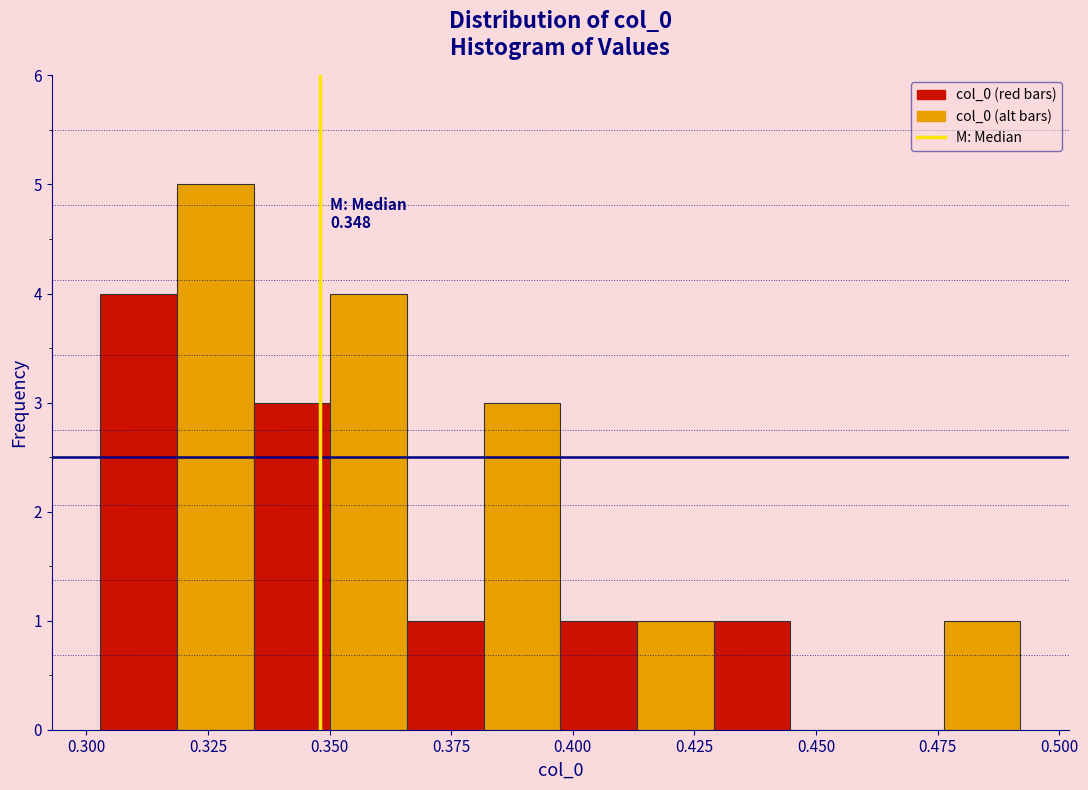

Around what value on the x-axis is the tallest bar? Give the approximate position of its centre, as read against the axis.

0.325